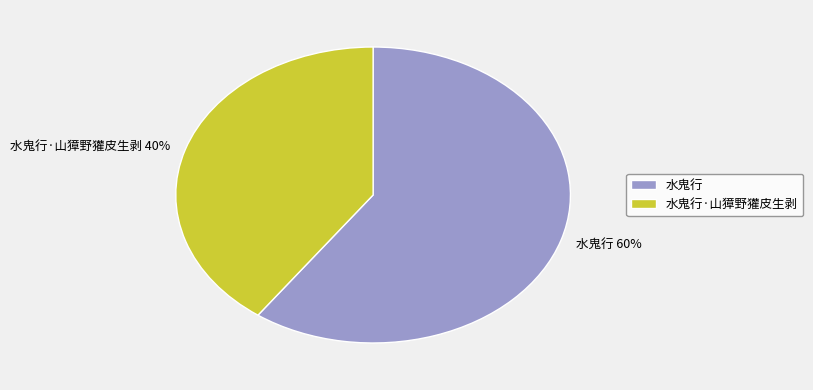

How many segments does this pie chart have?

2